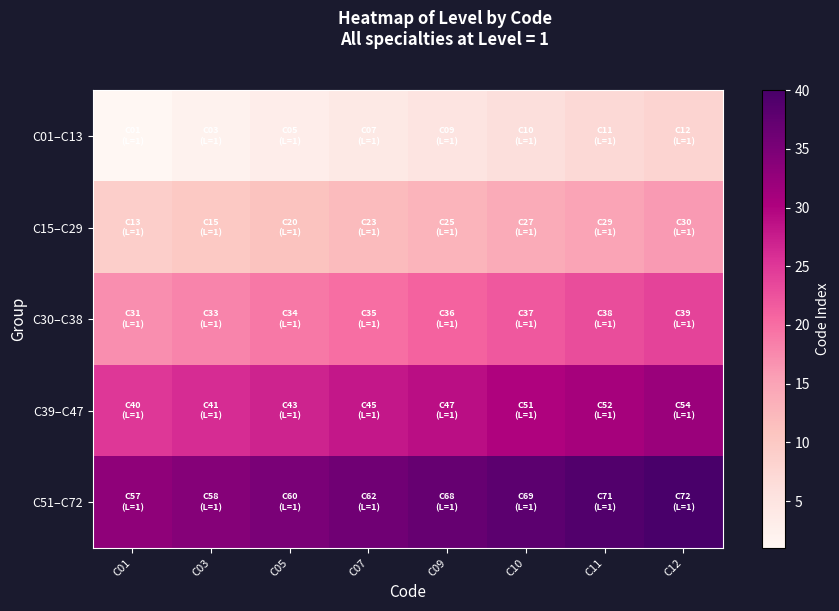

At how many categories does at least one series exceed 17?

8